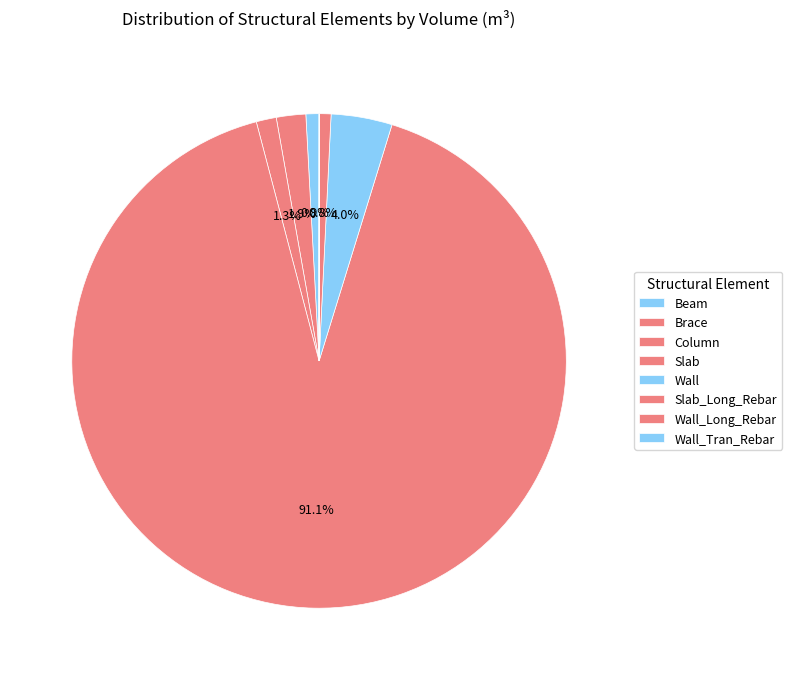

What is the ratio of the value at Slab_Long_Rebar to the value at Wall?

0.2